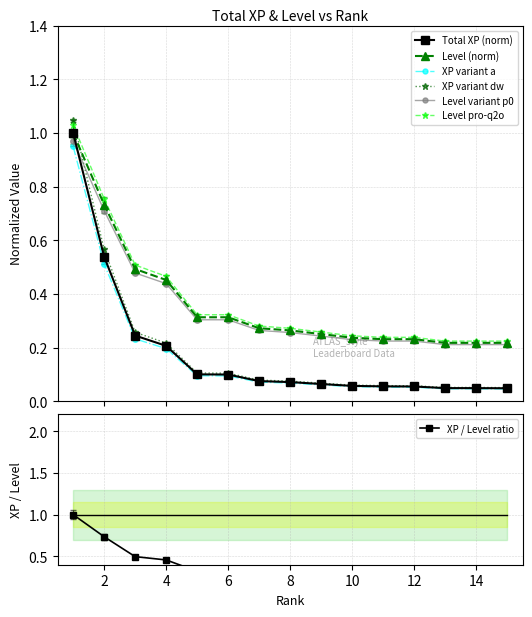

True or false: Level pro-q2o and XP variant a cross at least once.

False